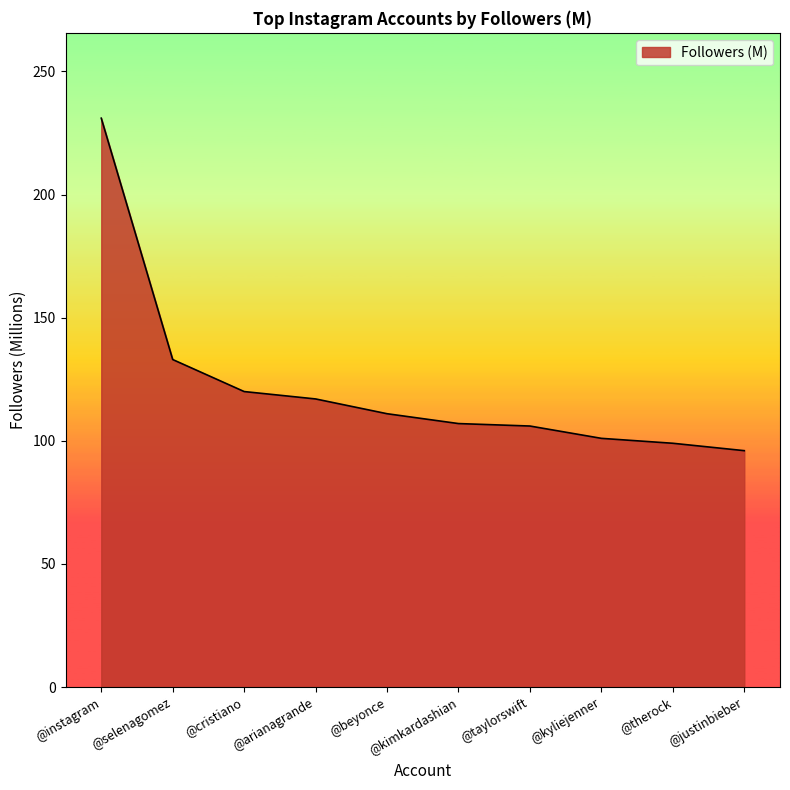

Where is the data nearest to the value 163?

@selenagomez